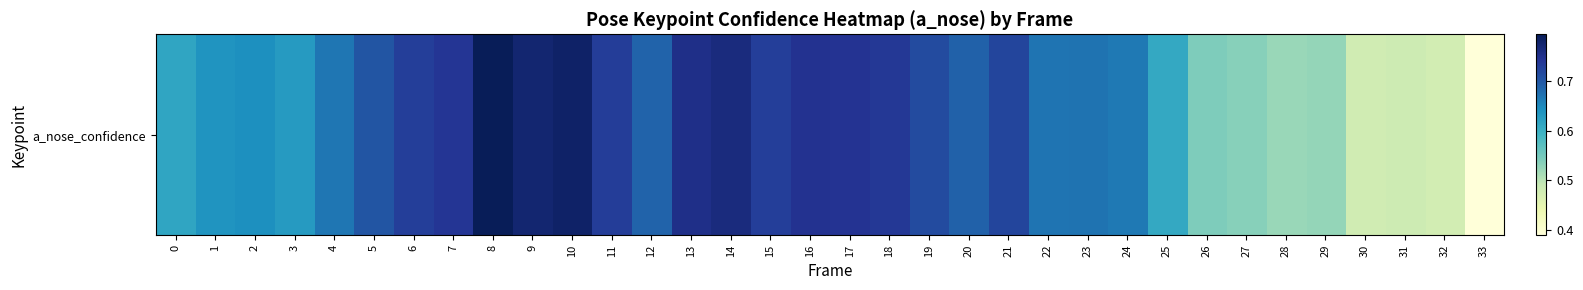

What is the sum of all values?

22.3